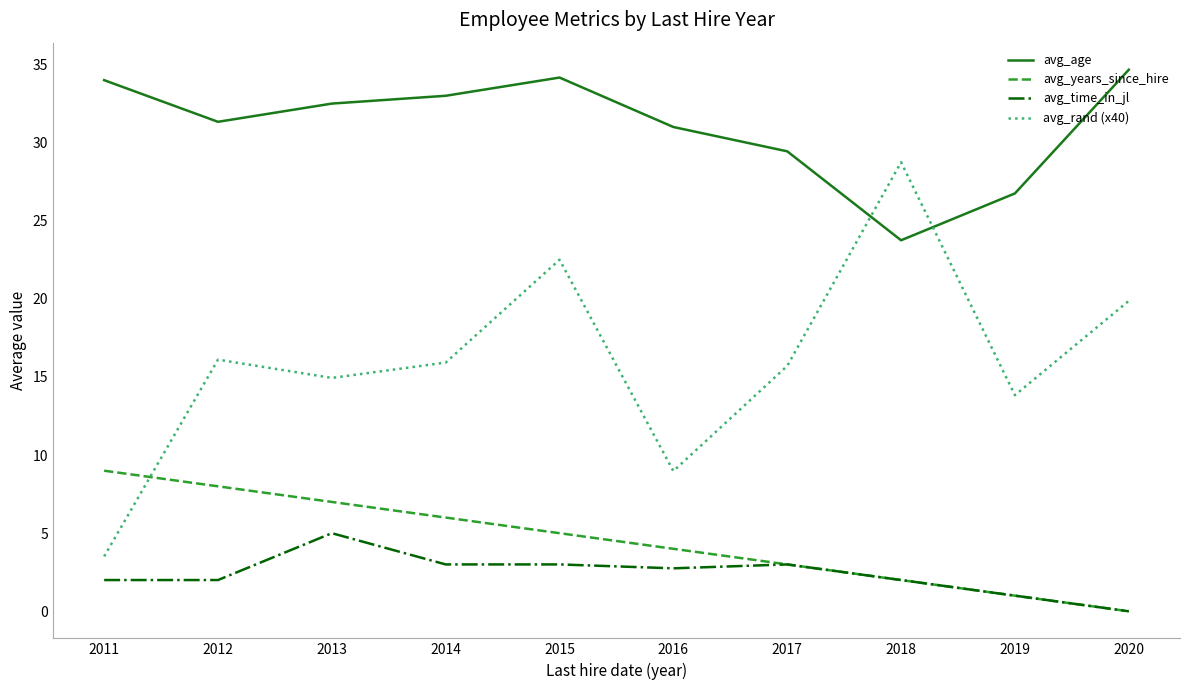

At which category does avg_rand (x40) reach its first local peak?

2012